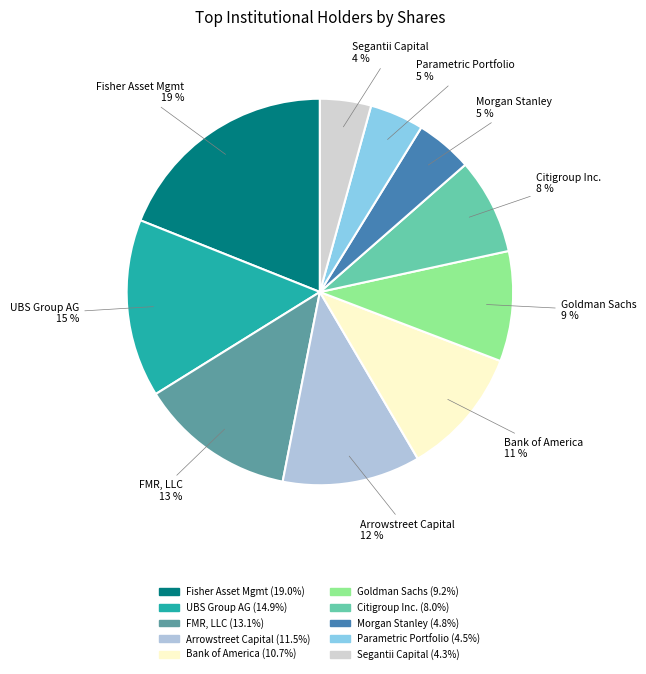

To the nearest percent, what portion does UBS Group AG represent?

15%